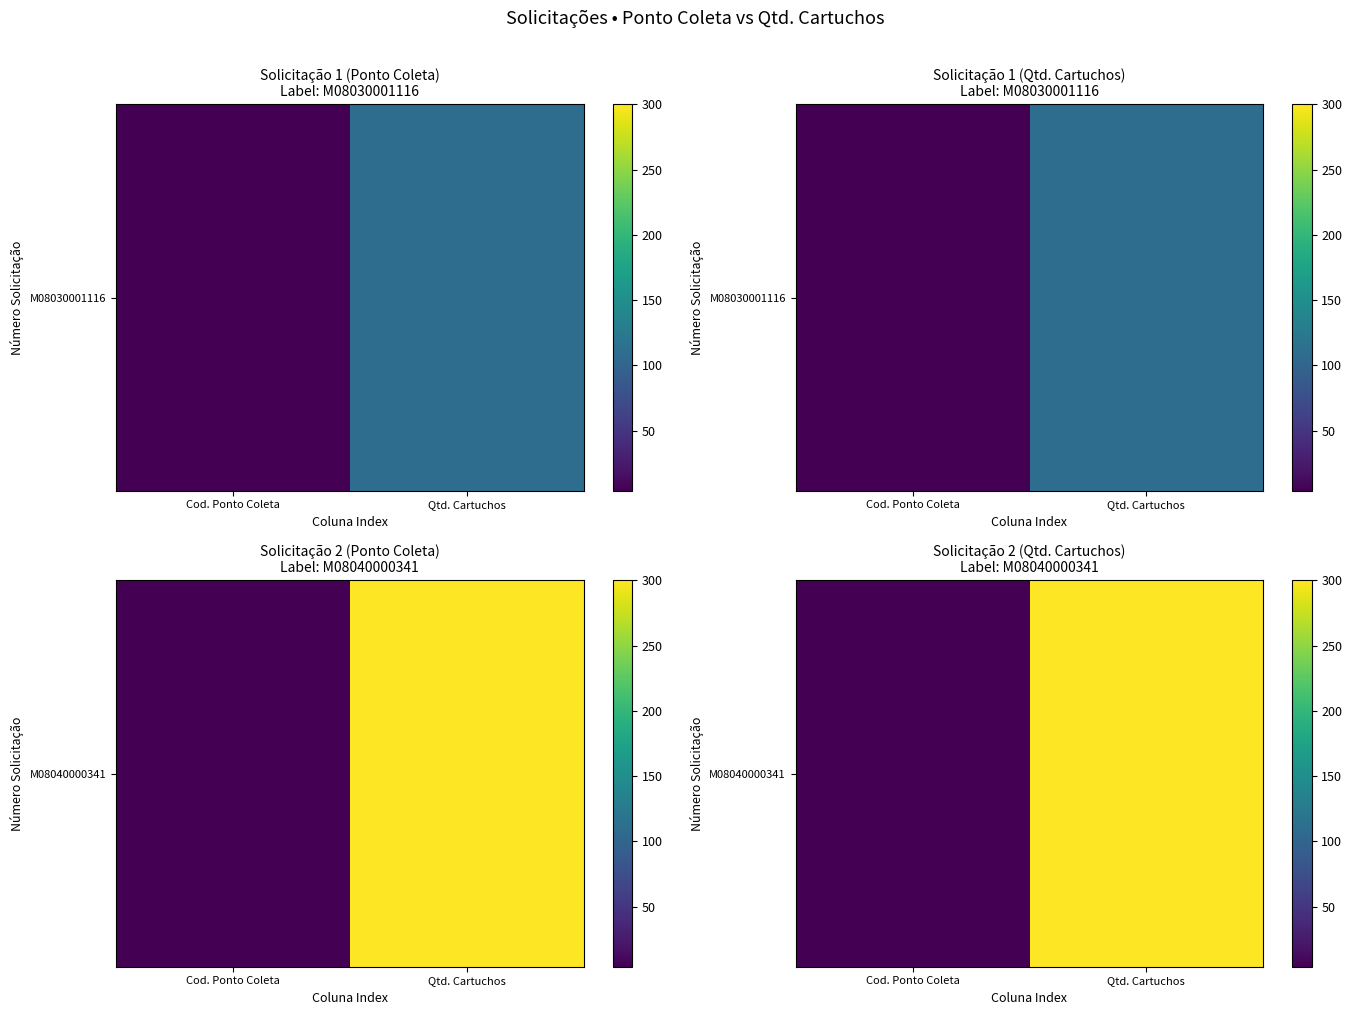

What is the greatest value displayed?

300